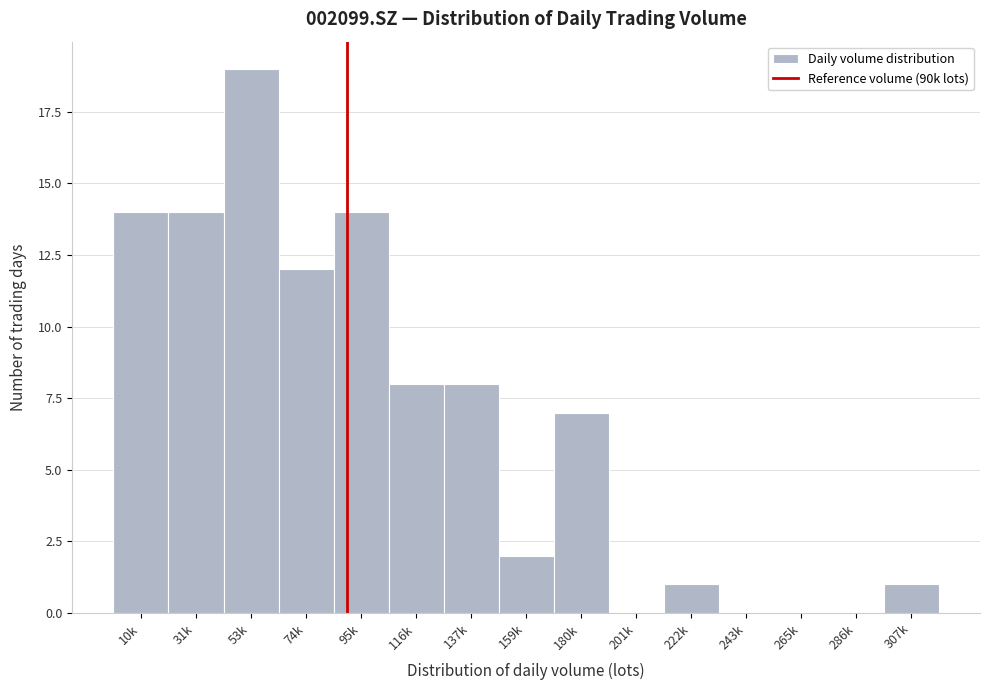

Reading left to right, list all the values displayed in this chart.

10k=14	31k=14	53k=19	74k=12	95k=14	116k=8	137k=8	159k=2	180k=7	201k=0	222k=1	243k=0	265k=0	286k=0	307k=1